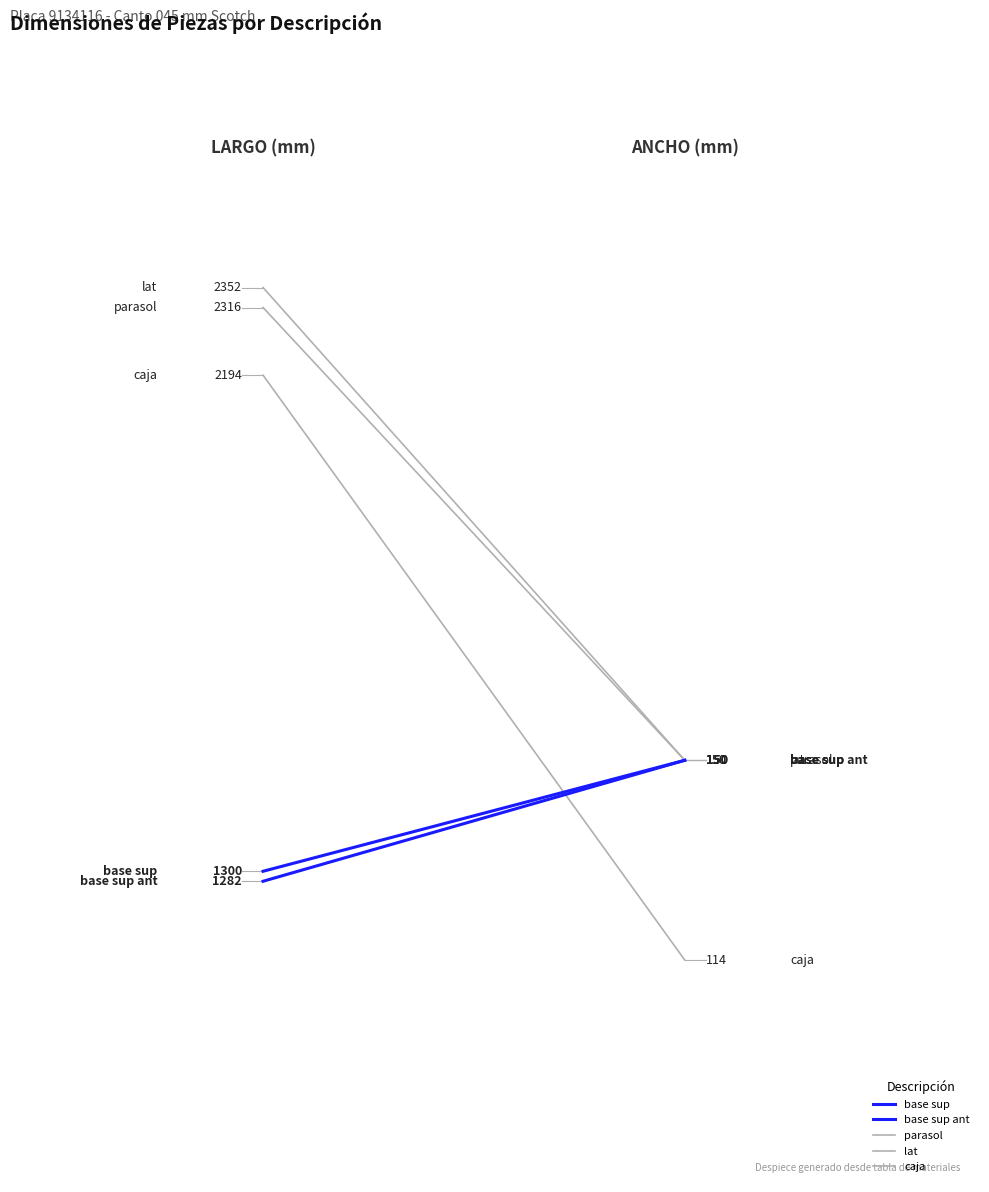

True or false: base sup ant has a value of 10.4 at 1.0.

False